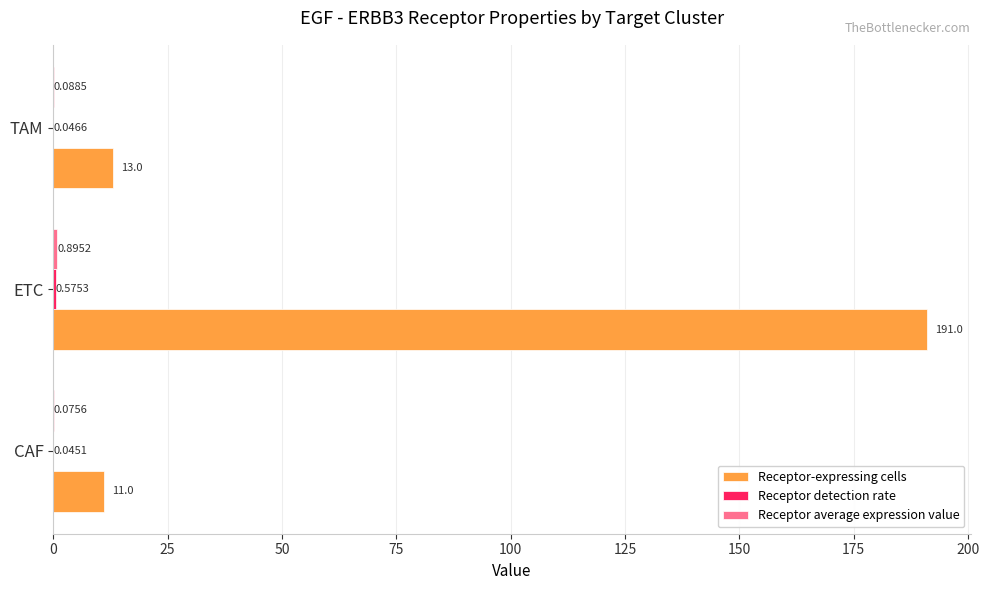

Which series changed the most between CAF and TAM?

Receptor-expressing cells